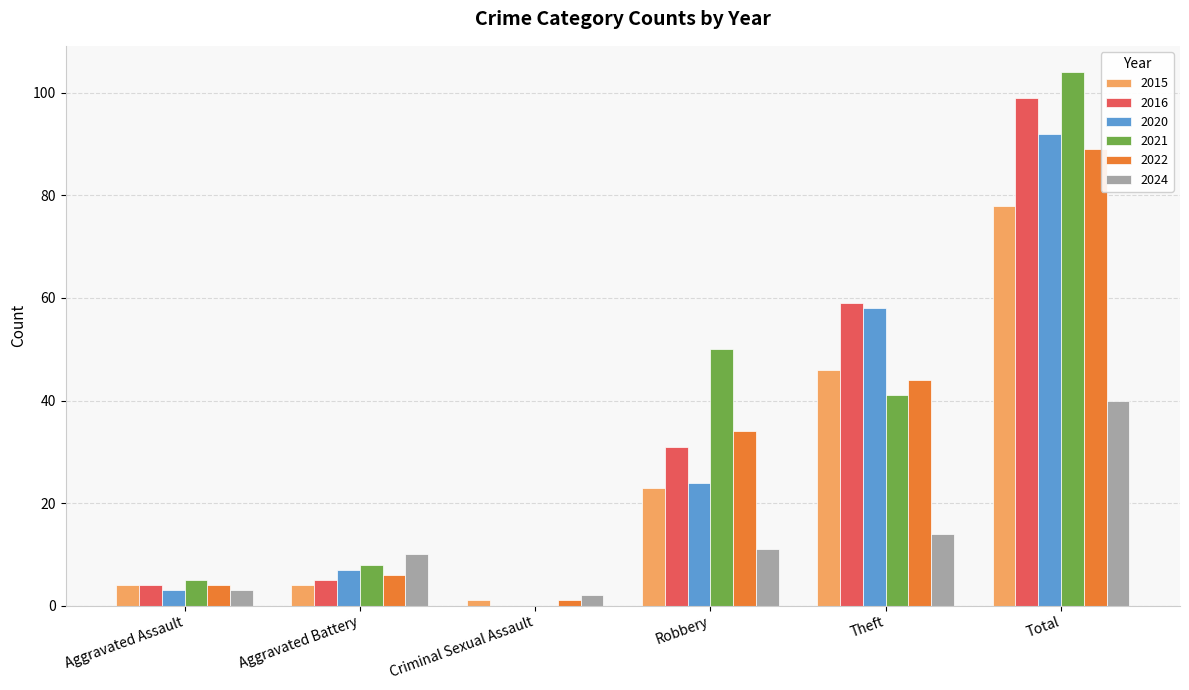

How many groups of bars are there?

6